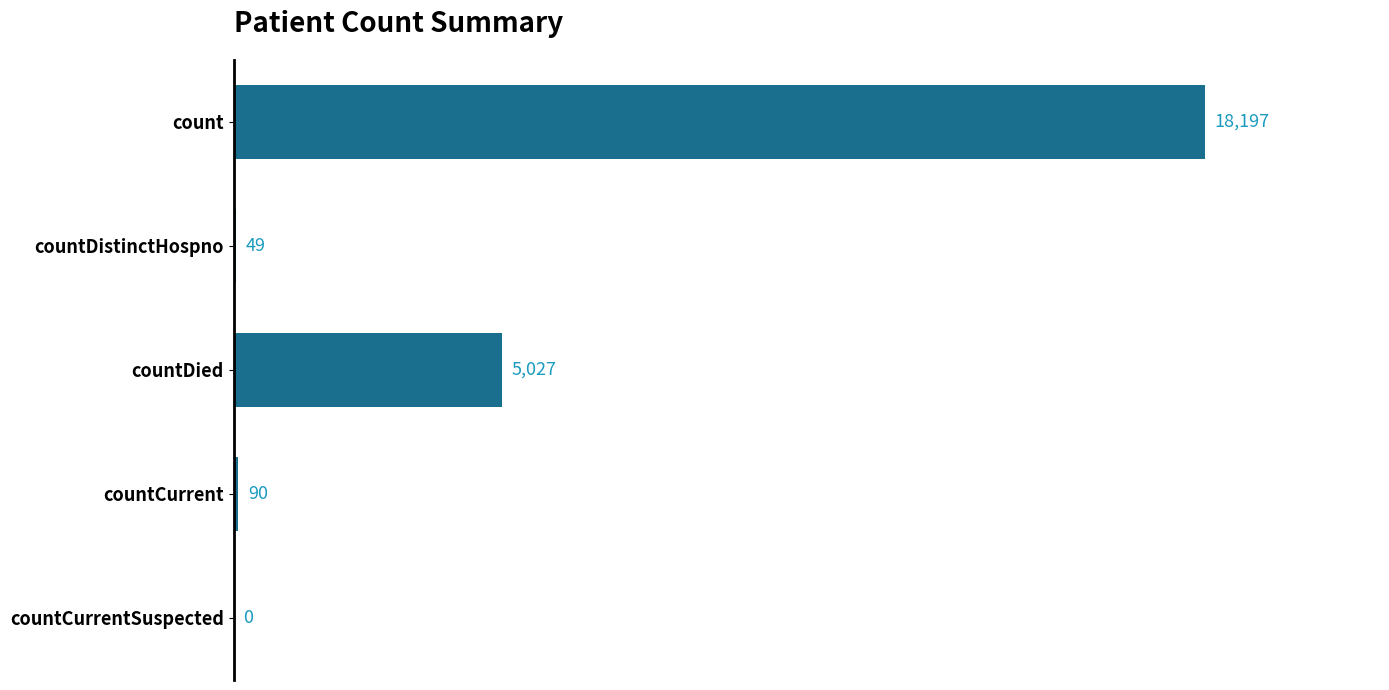

What is the change in value from count to countDistinctHospno?

-18148